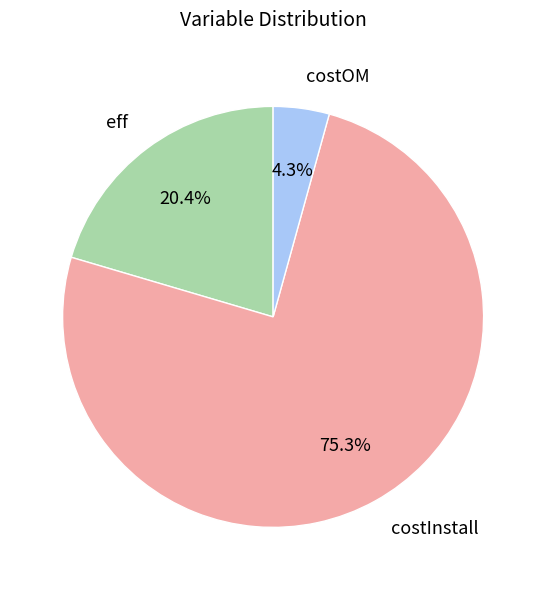

Between costInstall and costOM, which is larger?

costInstall